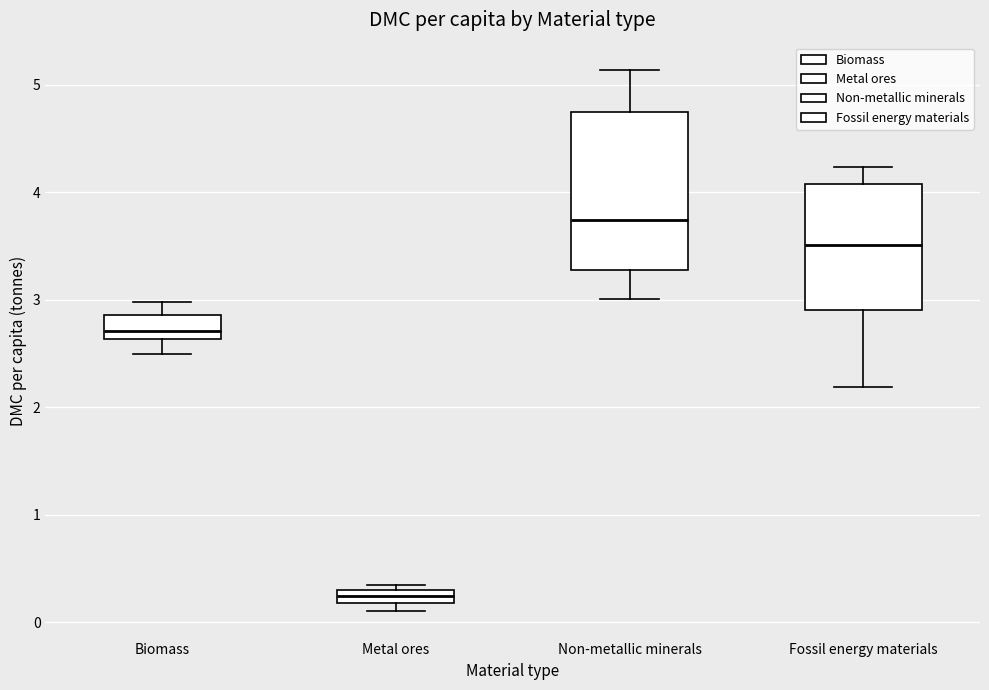

Which box has the highest median line?

Non-metallic minerals